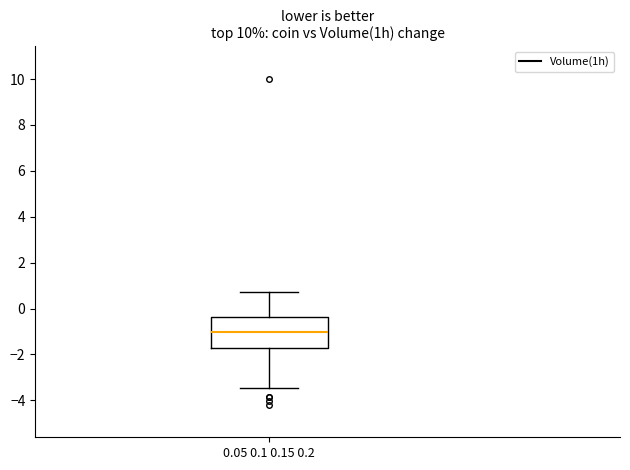

Where does the median line of the box for 0.05 0.1 0.15 0.2 sit on the y-axis? The values are not printed on the chart, so give them approximately, as read against the axis.

-1.0